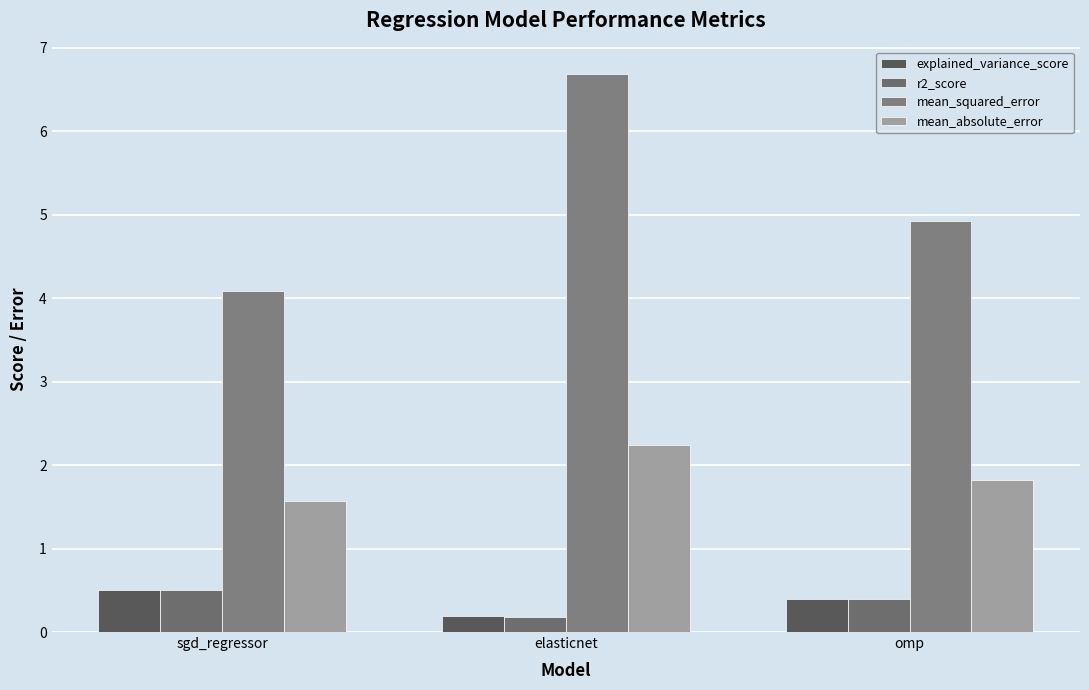

Rank the categories by explained_variance_score value from lowest to highest.

elasticnet, omp, sgd_regressor